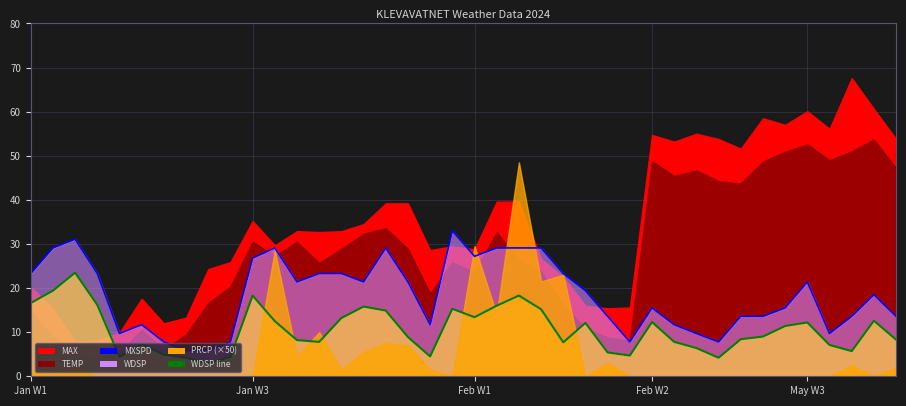

Reading left to right, what are all the values shown in this chart?

MXSPD_line: 23.3	29.1	31.1	23.3	9.7	11.7	7.8	5.8	5.8	7.8	26.8	29.1	21.4	23.3	23.3	21.4	29.1	21.4	11.7	33.0	27.2	29.1	29.1	29.1	23.3	19.4	13.6	7.8	15.5	11.7	9.7	7.8	13.6	13.6	15.5	21.4	9.7	13.6	18.5	13.6
WDSP_line: 16.6	19.4	23.5	16.2	4.4	7.3	4.9	4.2	2.9	4.4	18.3	12.5	8.2	7.8	13.2	15.8	14.9	8.9	4.5	15.3	13.4	16.0	18.3	15.2	7.7	12.1	5.4	4.7	12.3	7.8	6.4	4.2	8.4	9.0	11.4	12.2	7.1	5.7	12.6	8.3